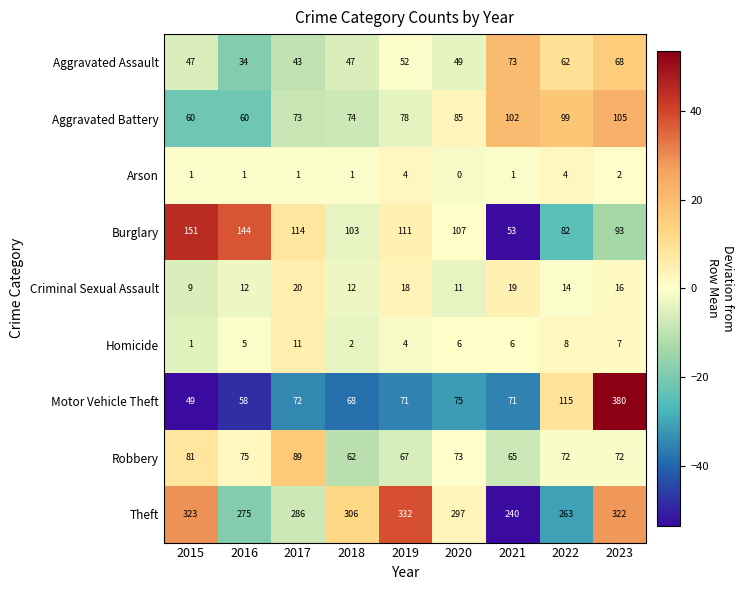

What is the sum of all Criminal Sexual Assault values?

131